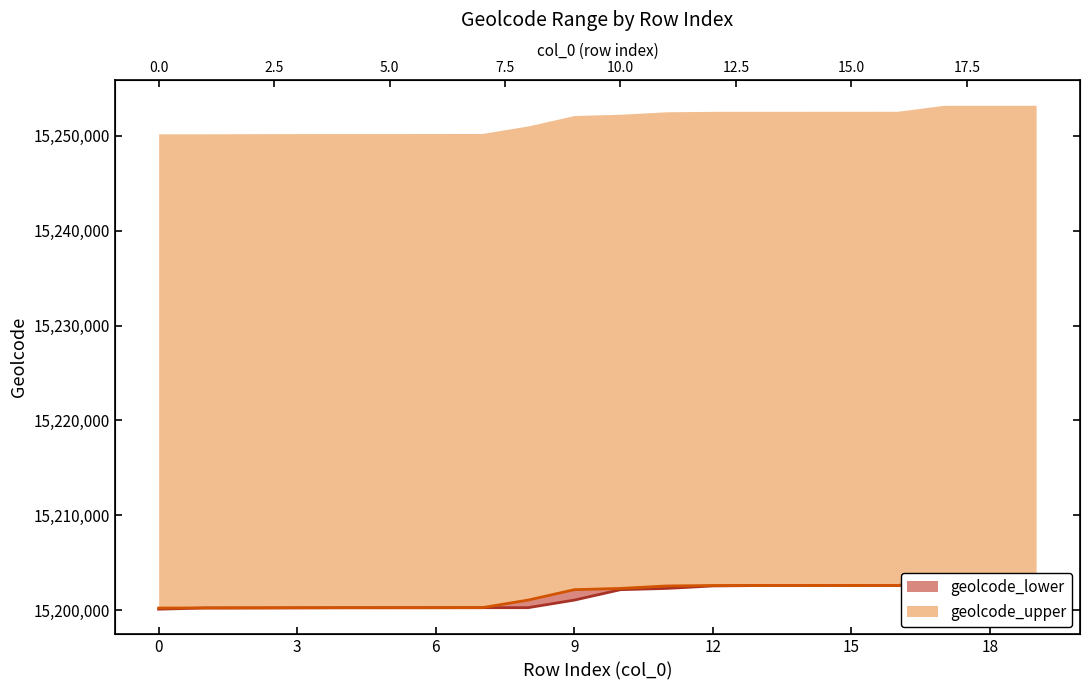

What is the average value of the geolcode_lower series?

15201472